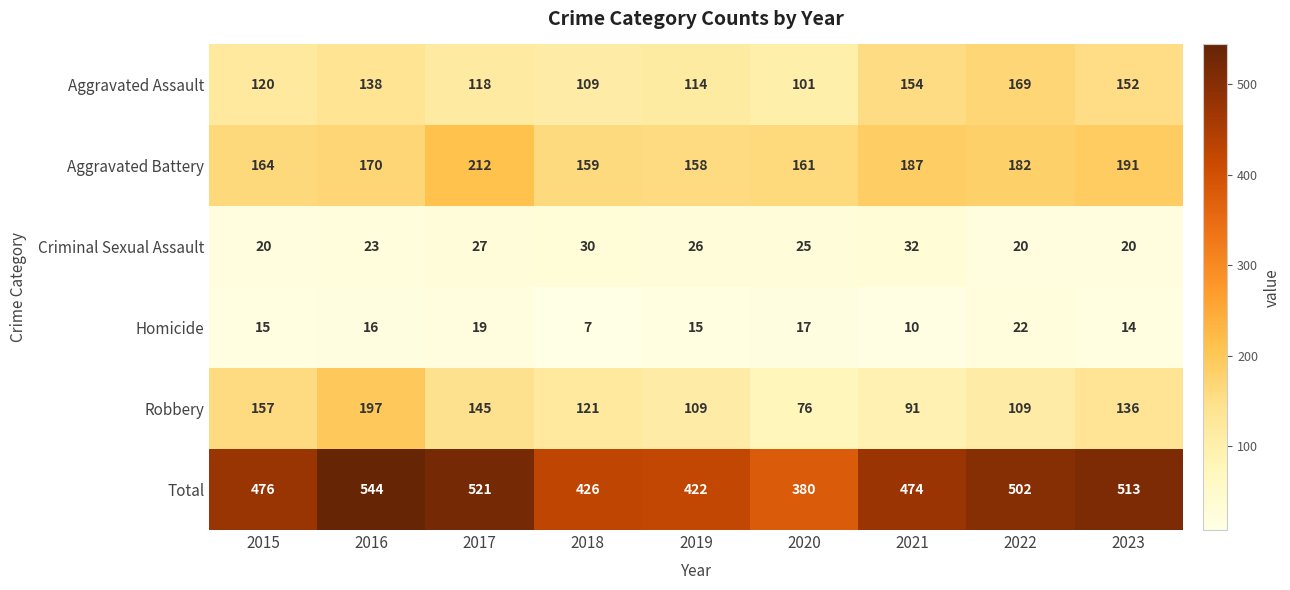

What is the smallest value displayed?

7